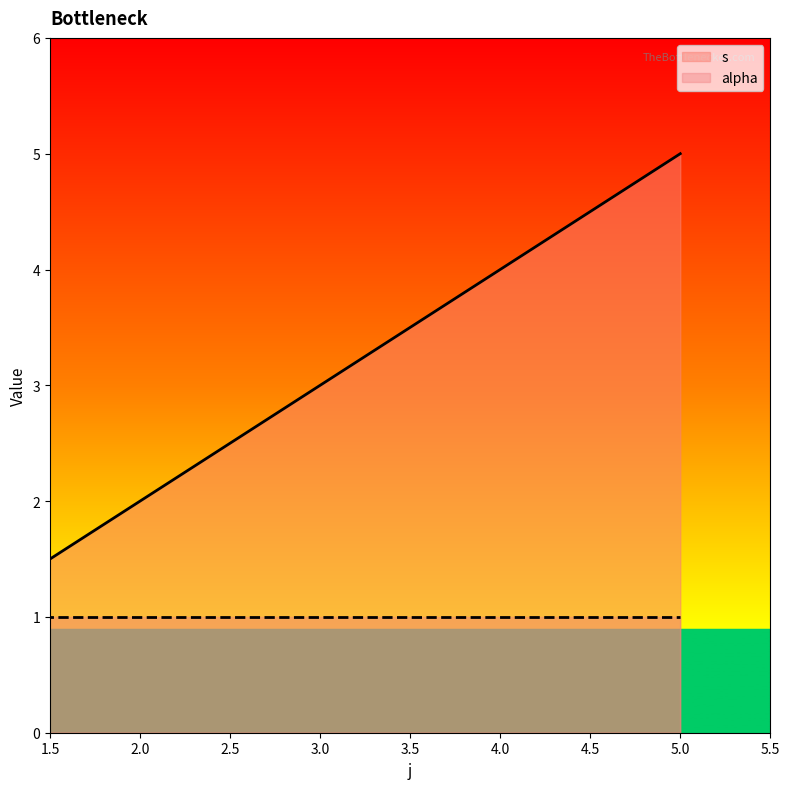

What is the greatest value displayed?

5